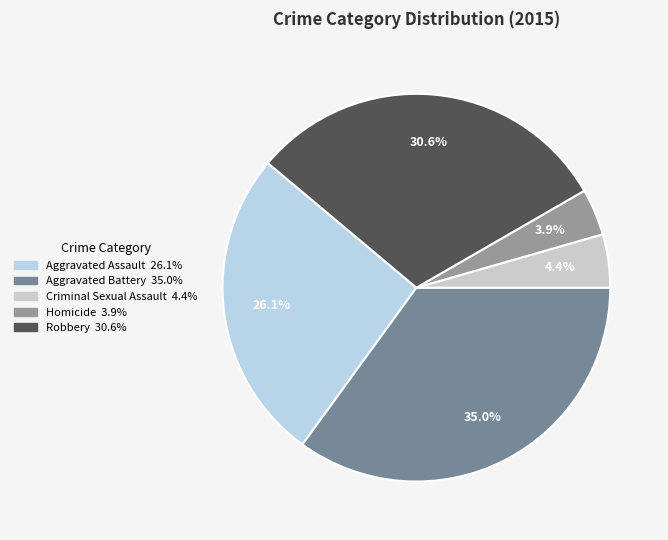

Approximately how many times larger is the value at Homicide compared to Criminal Sexual Assault?

0.9